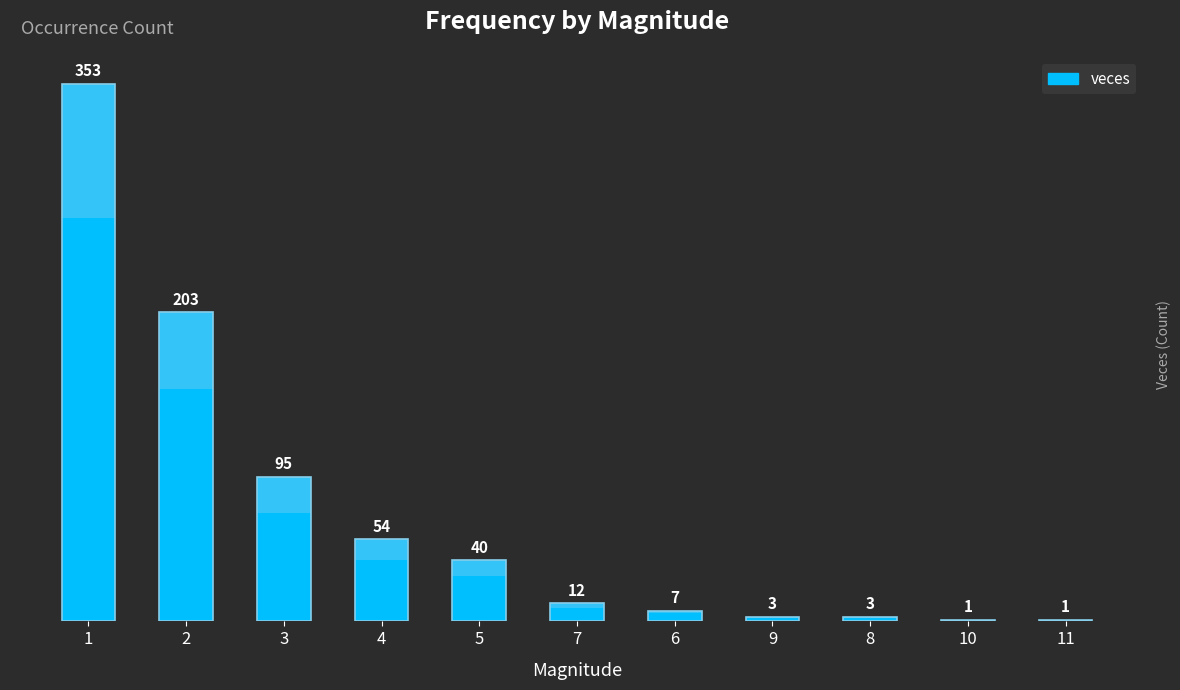

What is the difference between the values at 2 and 11?

202